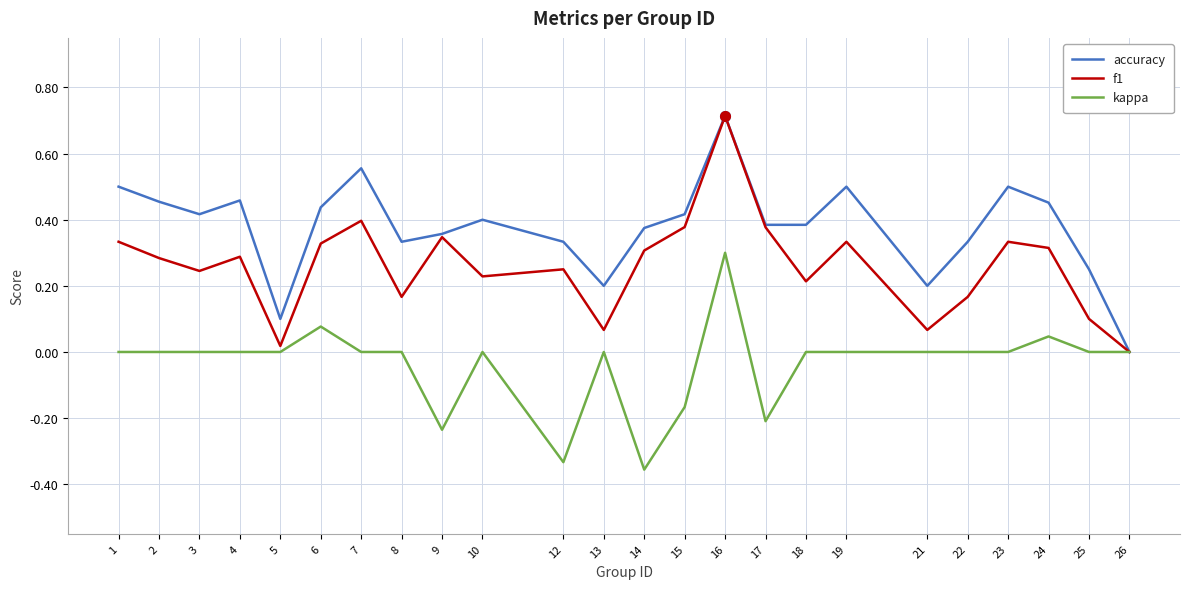

Which category has the highest value across all series?

16